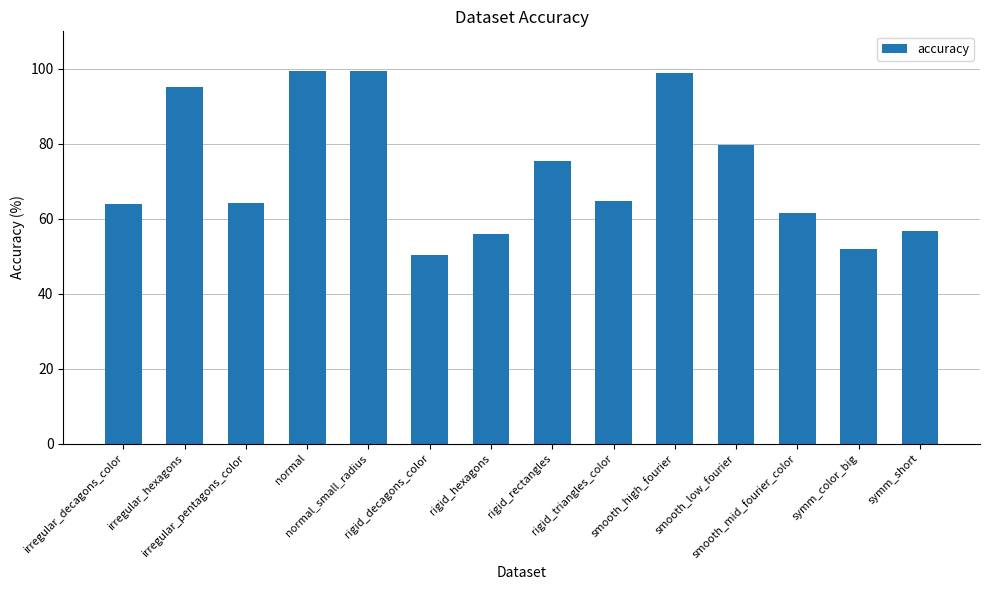

What is the difference between the maximum and minimum values?

49.1